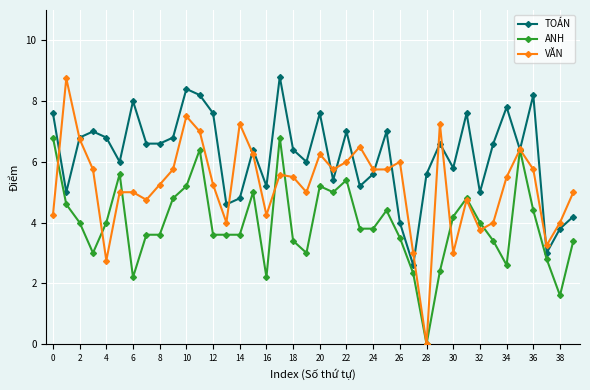

Rank the series by their average value, from highest to lowest.

TOÁN, VĂN, ANH